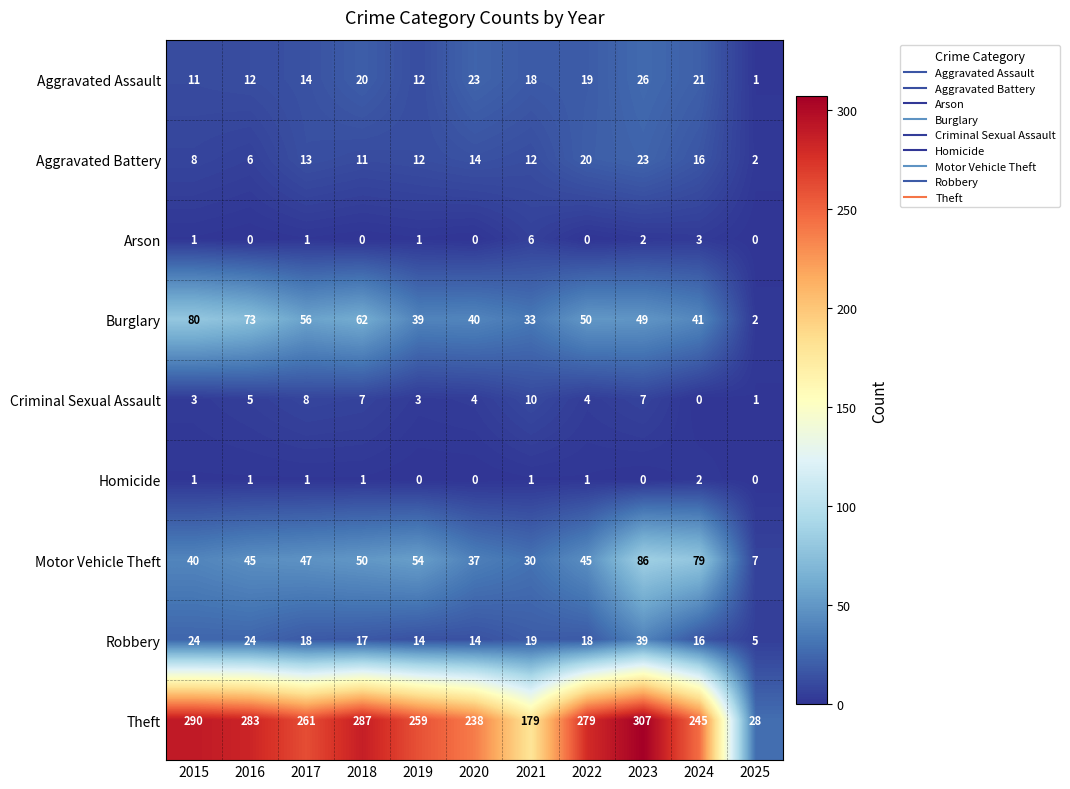

What is the total value across all series at 2021?

308